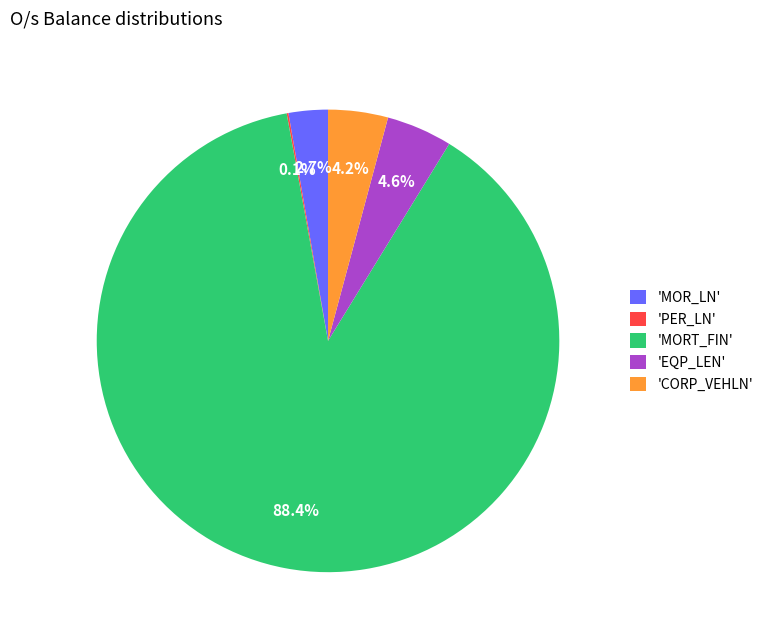

Does 'MOR_LN' account for over 50% of the chart?

No